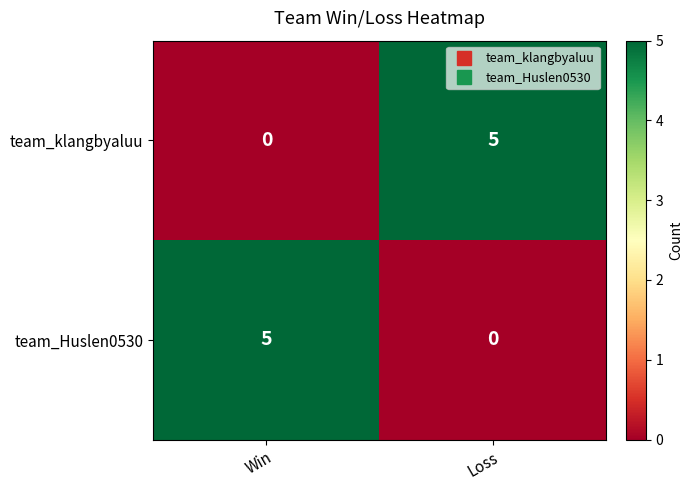

Is it true that team_klangbyaluu equals 5 at Loss?

True